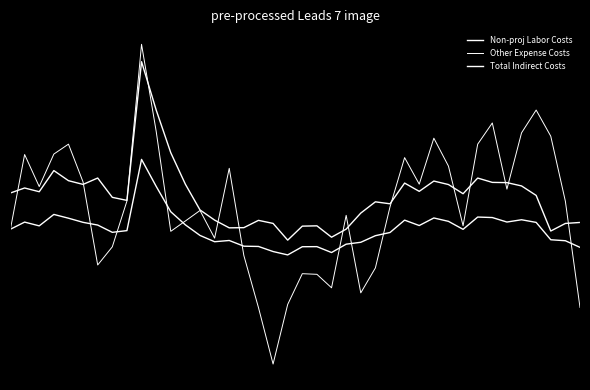

Where does the Total Indirect Costs series first go above -1?

1